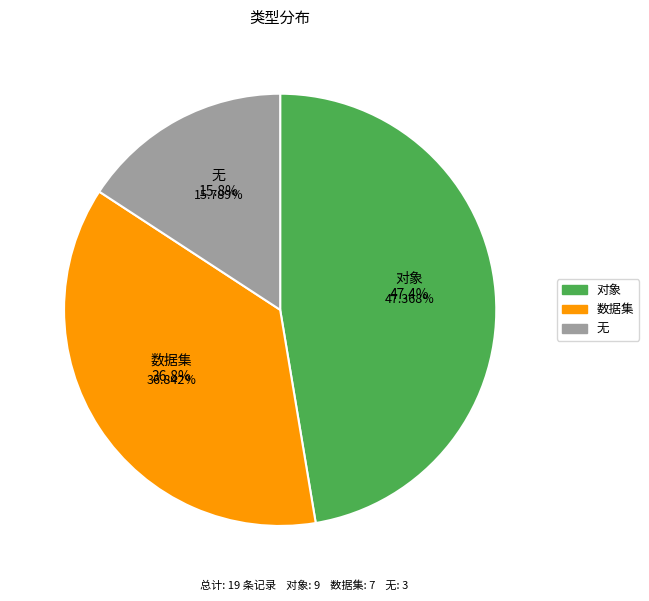

To the nearest percent, what portion does 无 represent?

16%